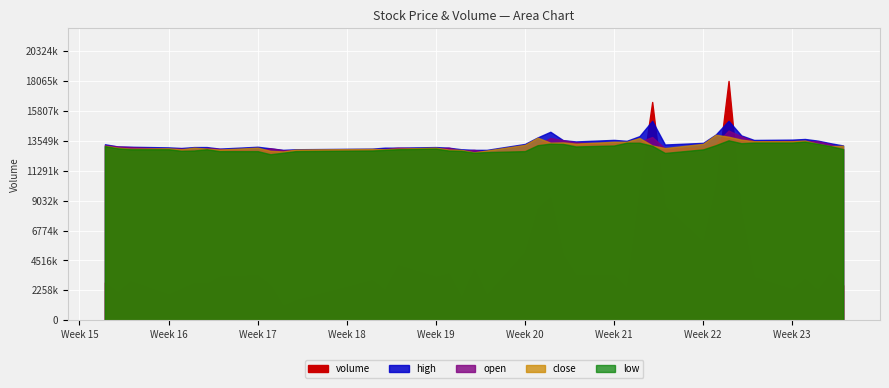

Is the value of close at 30 greater than the value of high at 8?

Yes